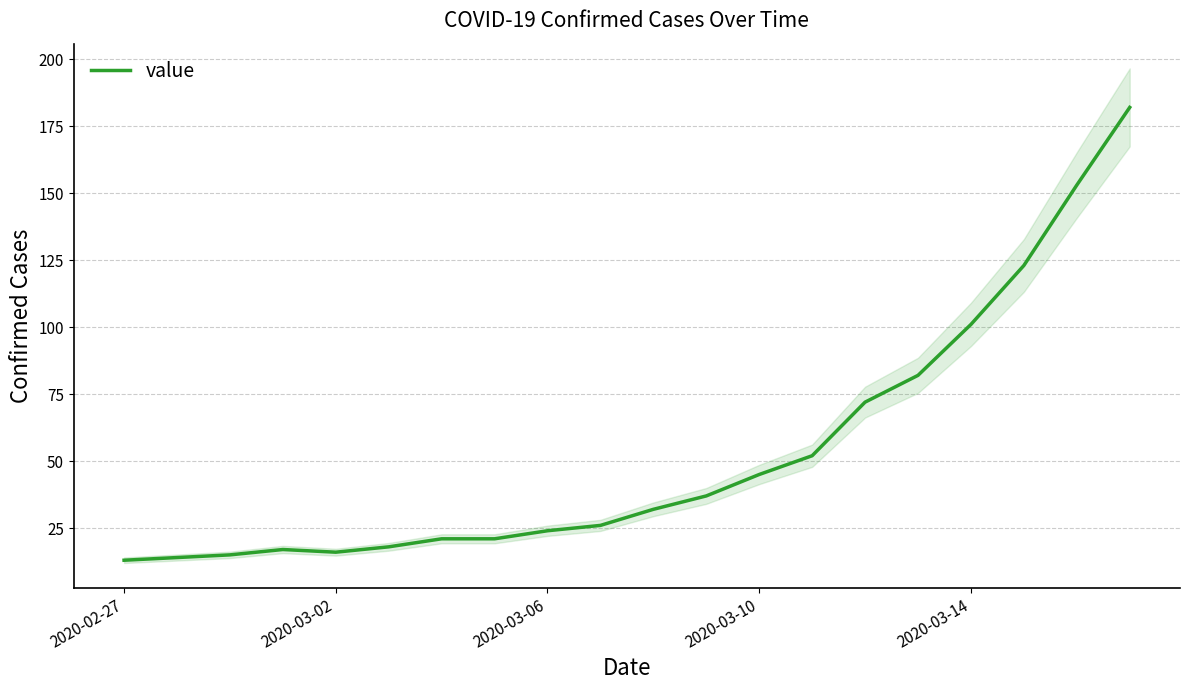

What value does the data have at 10, to the nearest 10?

30